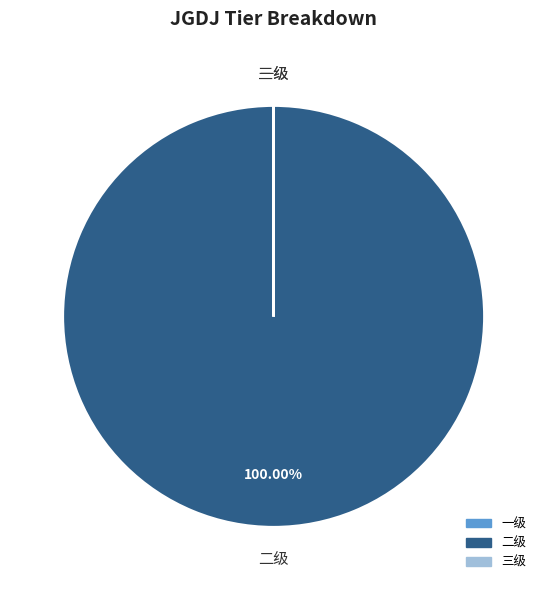

Is there any slice that represents more than half of the pie?

Yes